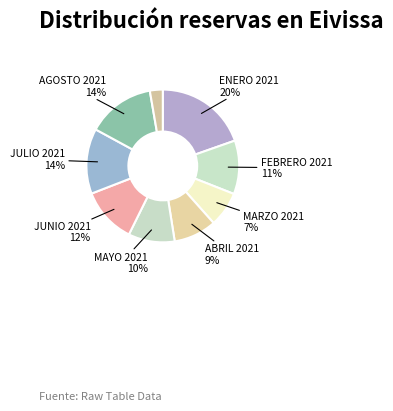

Does any single category account for the majority?

No